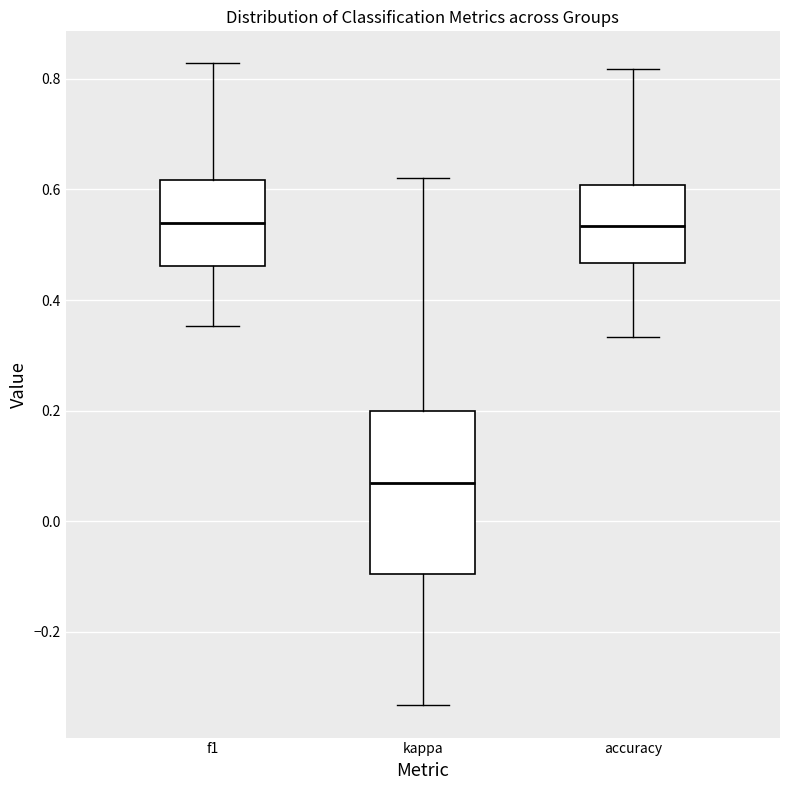

Where is the lower edge of the box for kappa on the y-axis? The values are not printed on the chart, so give them approximately, as read against the axis.

-0.10